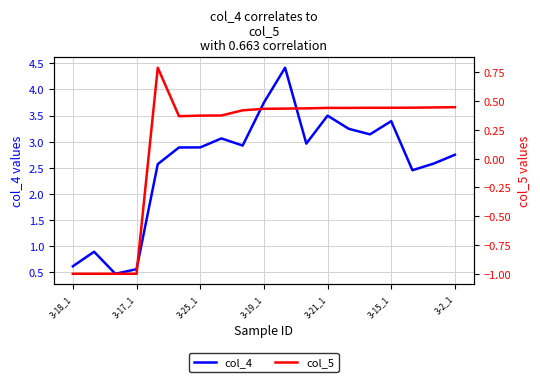

Which series has the largest total across all categories?

col_4